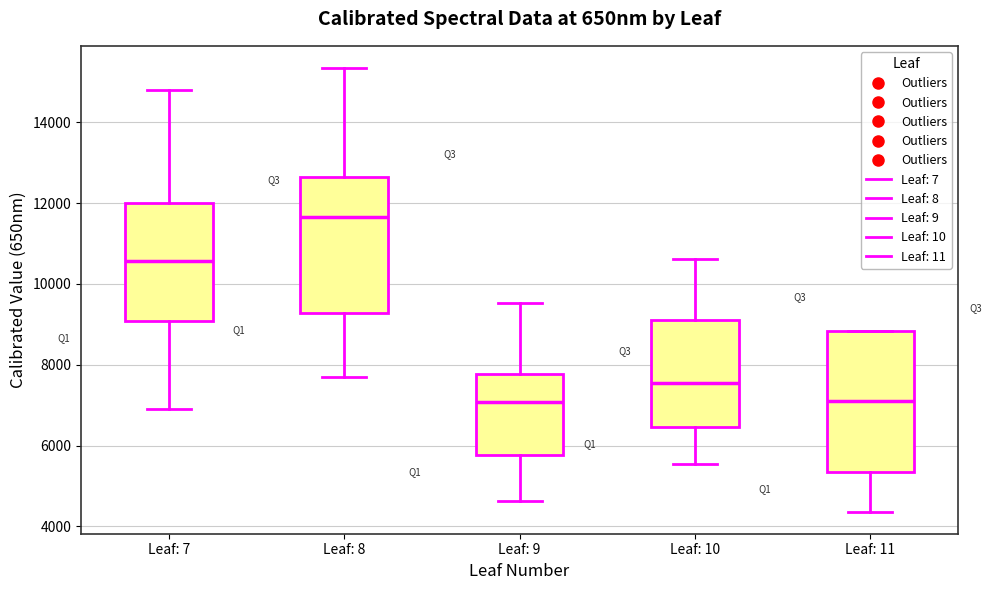

Reading left to right, transcribe this box plot: for each box, give where its median line is, the range the box spans, and where its two whiskers end, as read against the y-axis. The values are not printed on the chart, so give them approximately, as read against the axis.

Leaf: 7: median 10600, box 9000 to 12000, whiskers 7000 to 14800
Leaf: 8: median 11600, box 9200 to 12600, whiskers 7600 to 15400
Leaf: 9: median 7000, box 5800 to 7800, whiskers 4600 to 9600
Leaf: 10: median 7600, box 6400 to 9000, whiskers 5600 to 10600
Leaf: 11: median 7000, box 5400 to 8800, whiskers 4400 to 8800